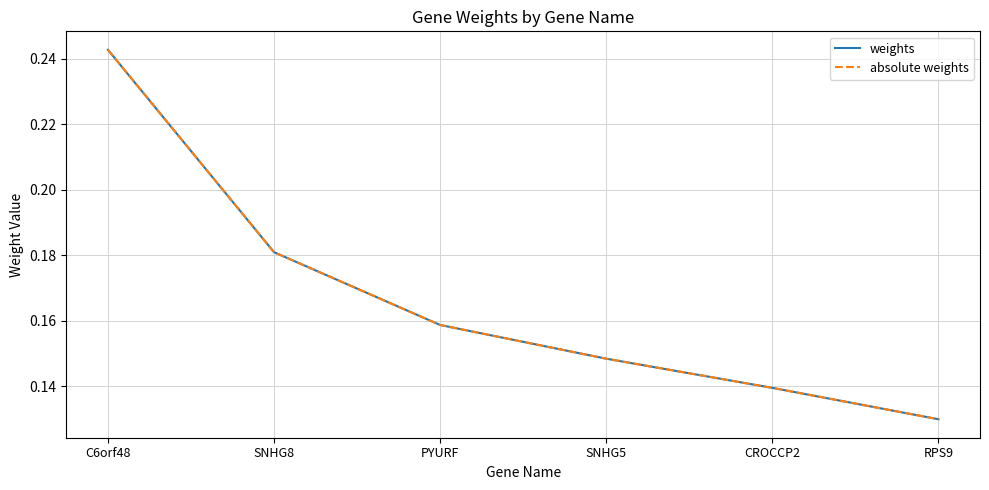

Is this an area chart (filled region under the line)?

No